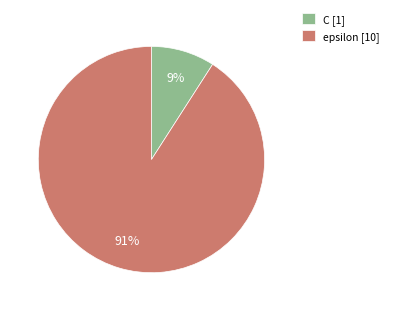

To the nearest percent, what percentage of the pie is epsilon?

91%